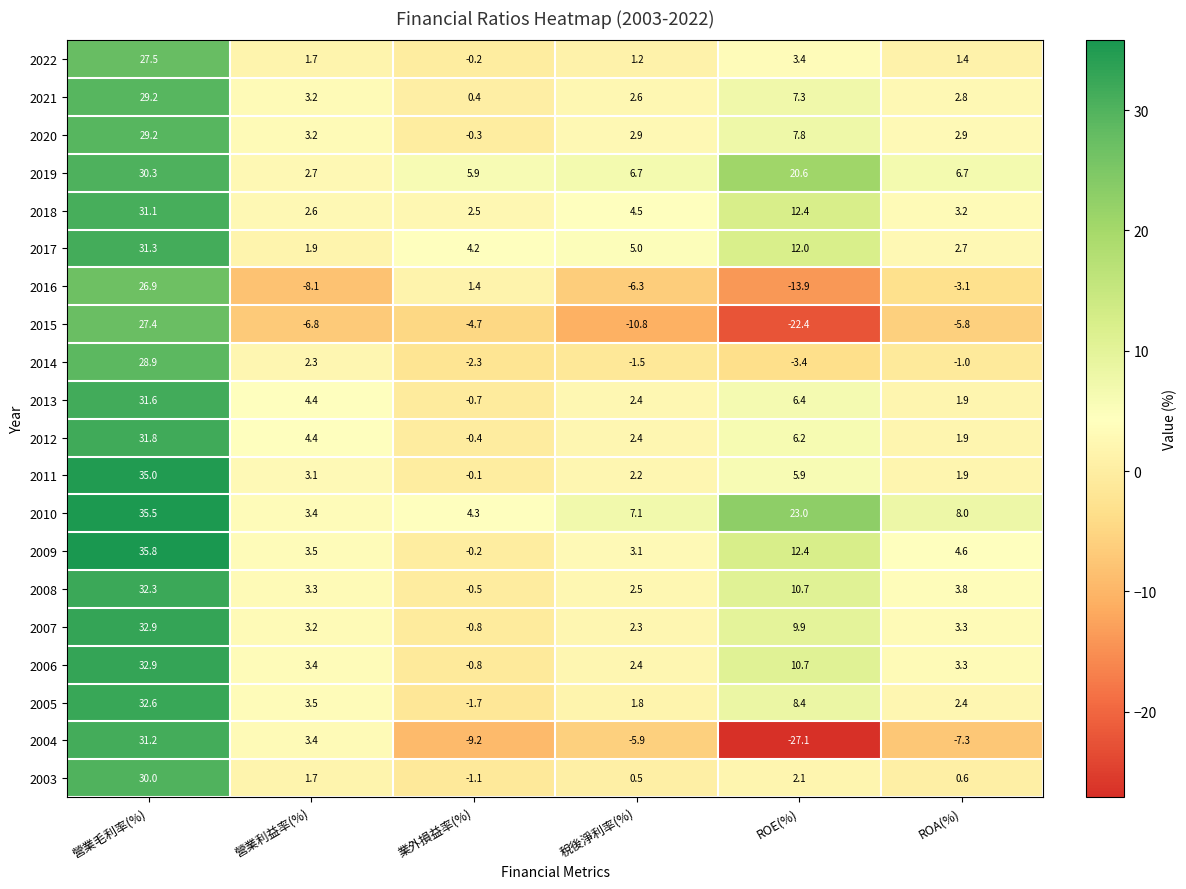

At which label is 2009 closest to 17?

ROE(%)